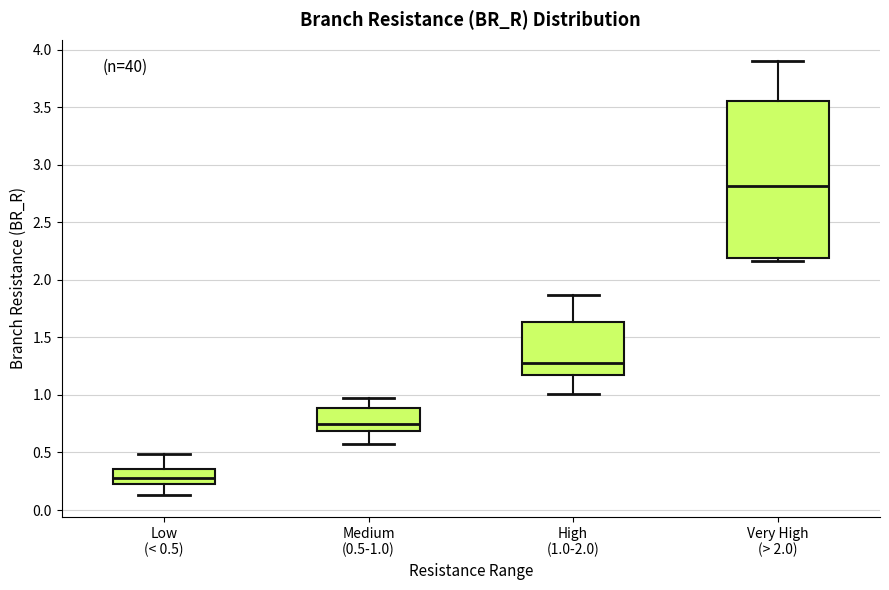

Comparing the boxes themselves (not the whiskers), which one is the tallest?

Very High (> 2.0)